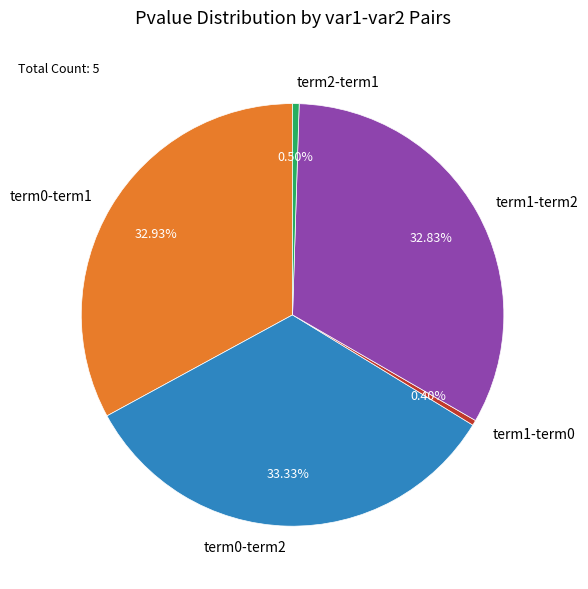

What percentage is the term1-term2 slice, to the nearest percent?

33%